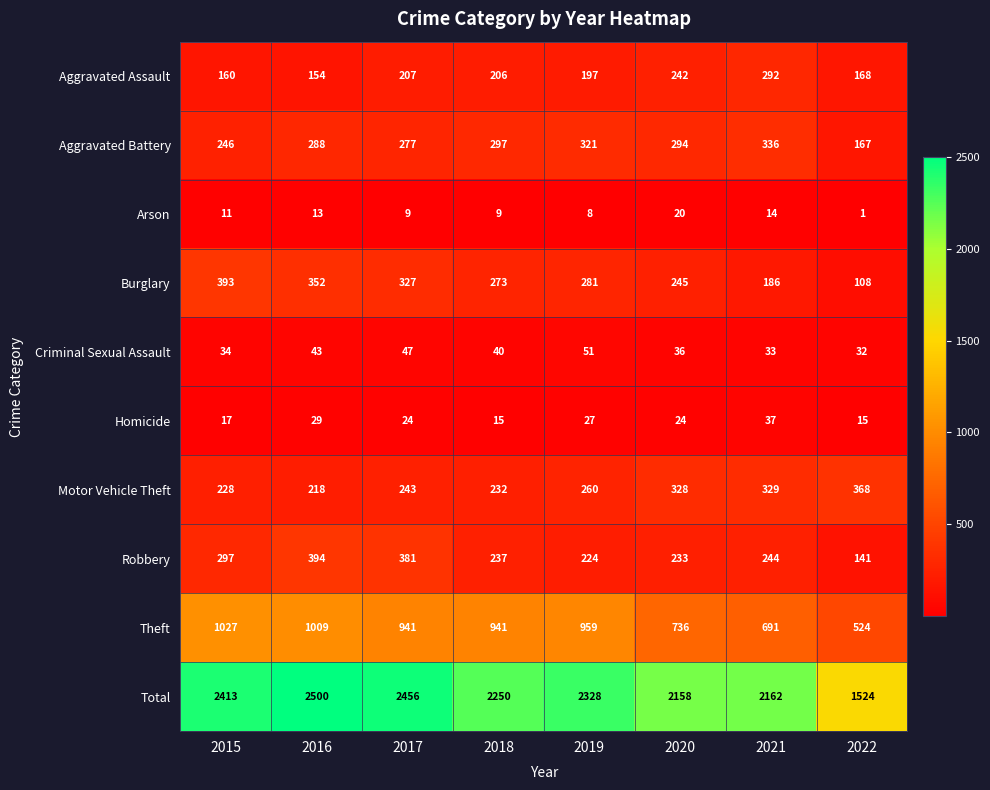

List the series in order of their peak value, lowest first.

Arson, Homicide, Criminal Sexual Assault, Aggravated Assault, Aggravated Battery, Motor Vehicle Theft, Burglary, Robbery, Theft, Total